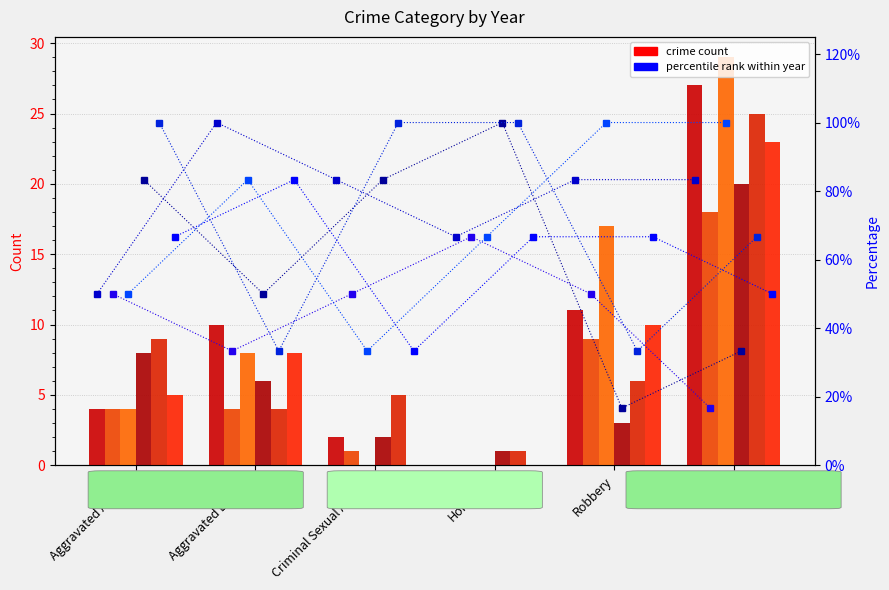

Which series has the largest total across all categories?

2017